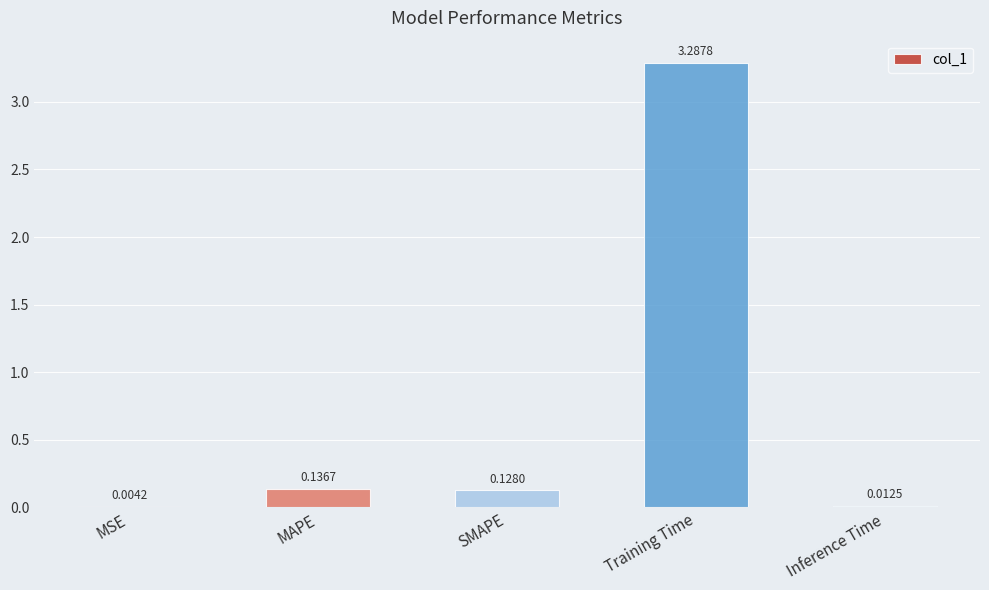

Which has a higher value, MAPE or Training Time?

Training Time